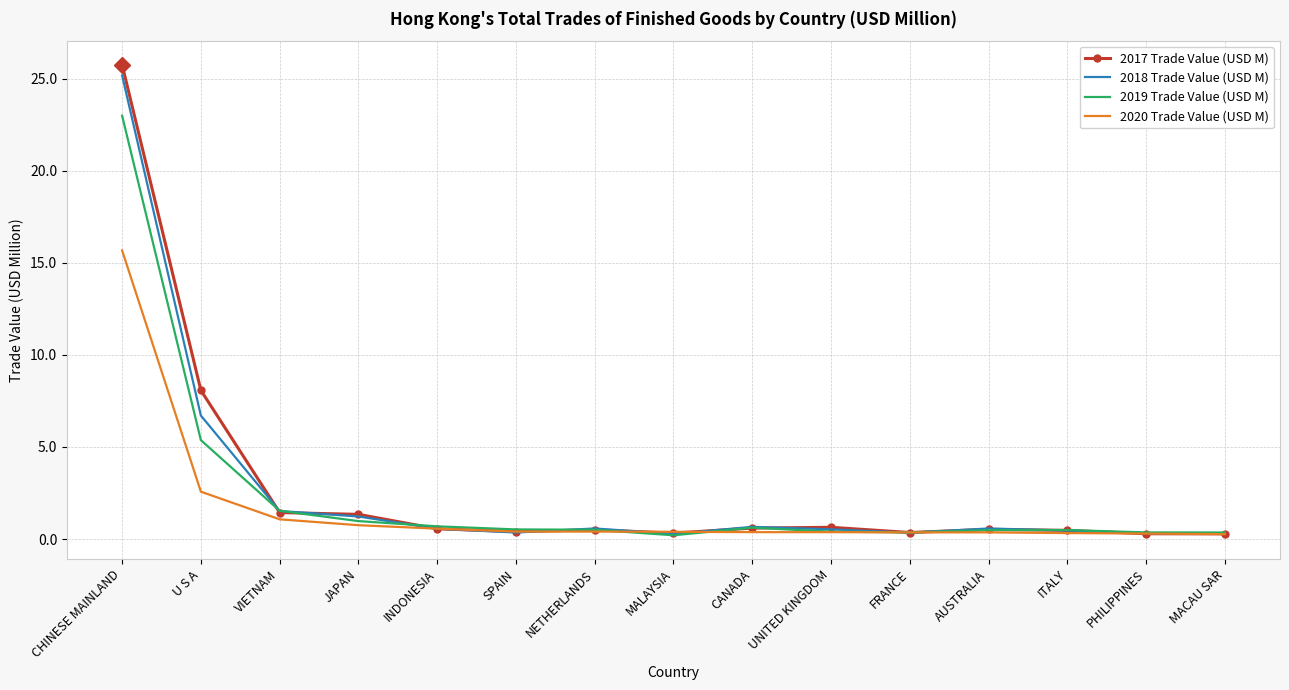

In 2017 Trade Value (USD M), how many points are higher than both neighbors (excluding endpoints)?

3